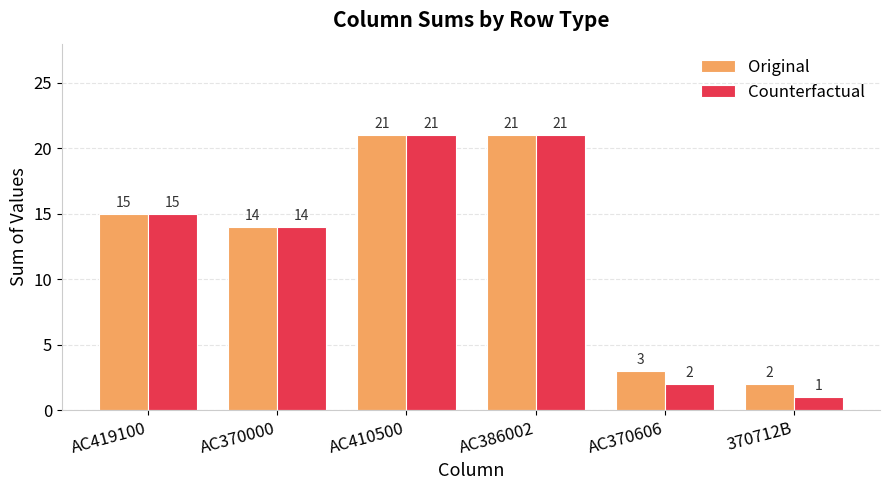

Which series has the largest range (max minus min)?

Counterfactual